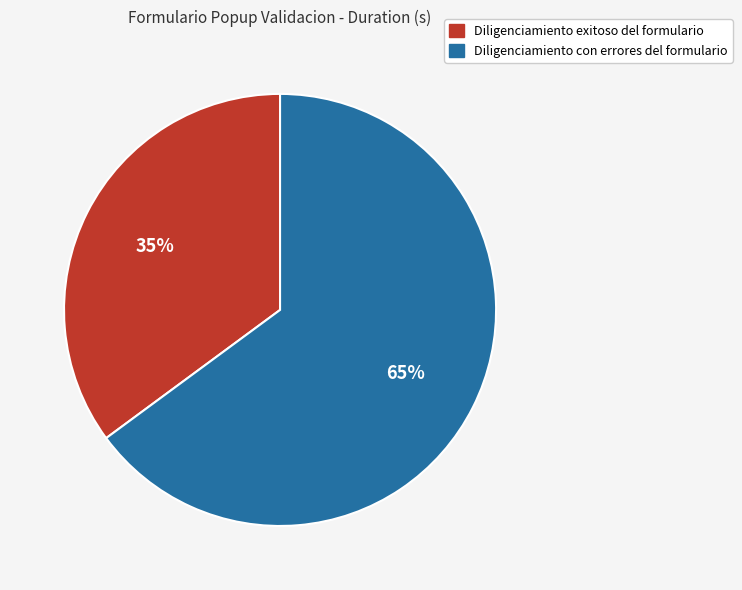

Rank the categories by value from lowest to highest.

Diligenciamiento exitoso del formulario, Diligenciamiento con errores del formulario